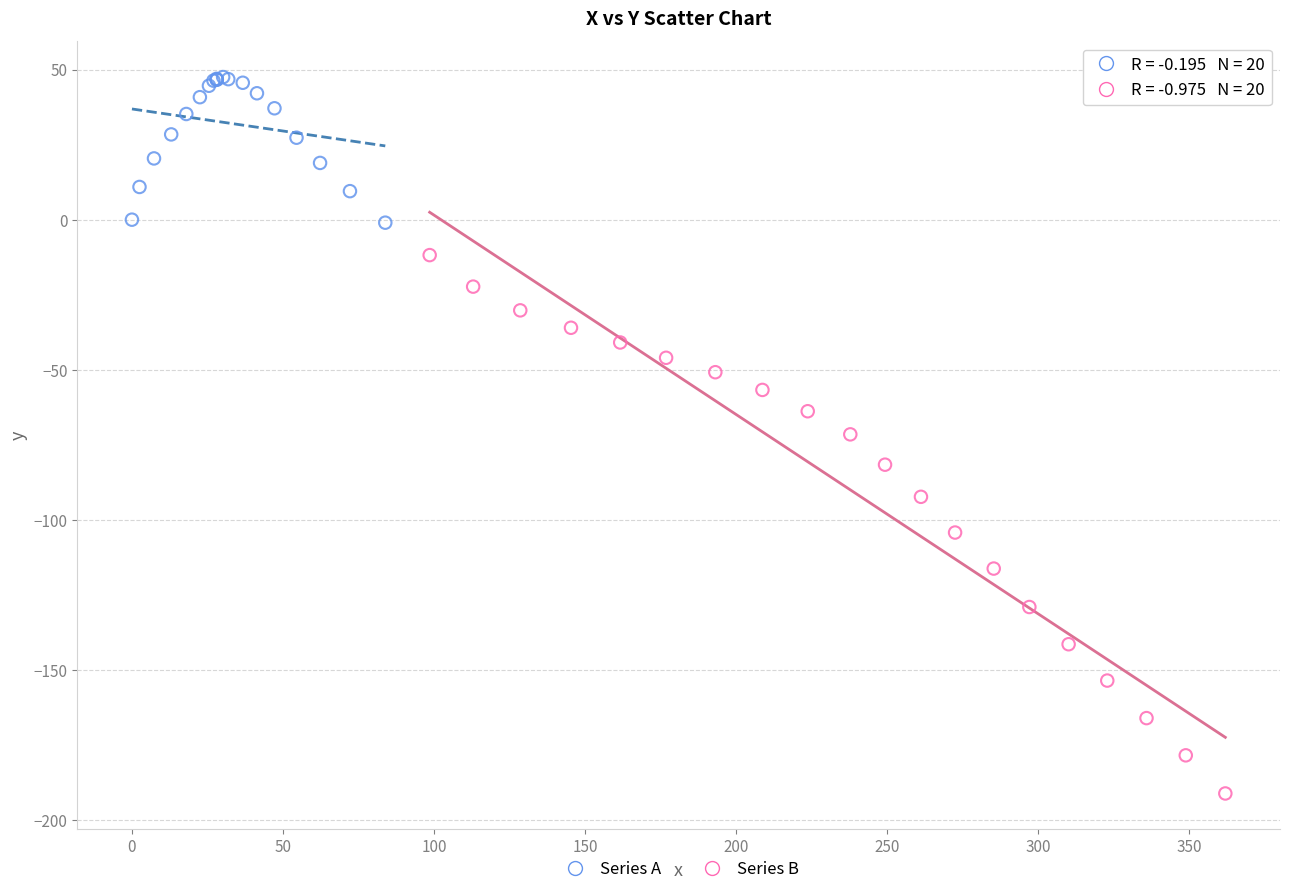

Which series reaches the minimum Y coordinate?

Series B